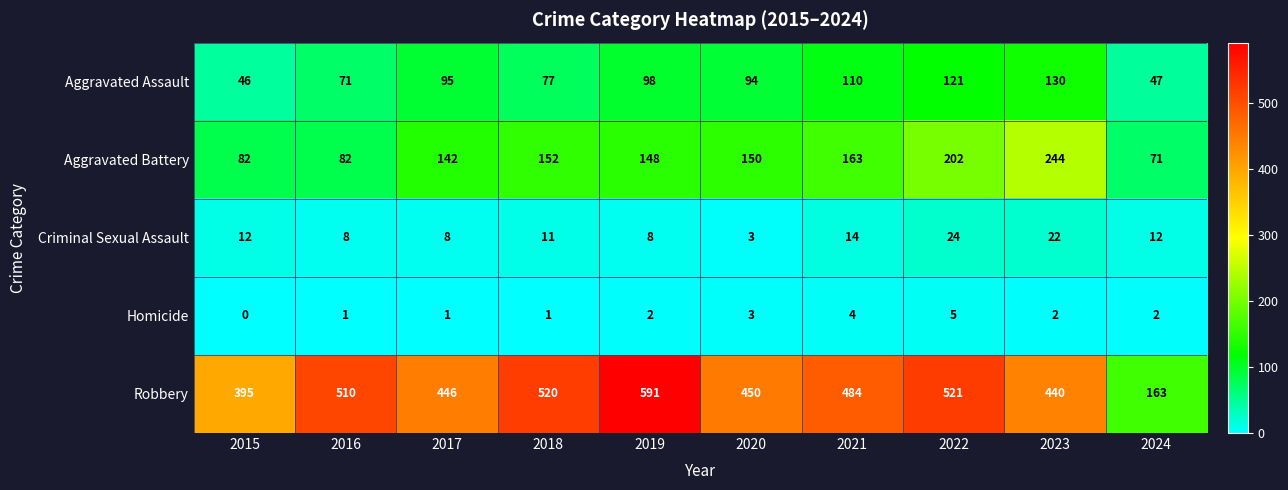

What is the average value of the Aggravated Battery series?

144